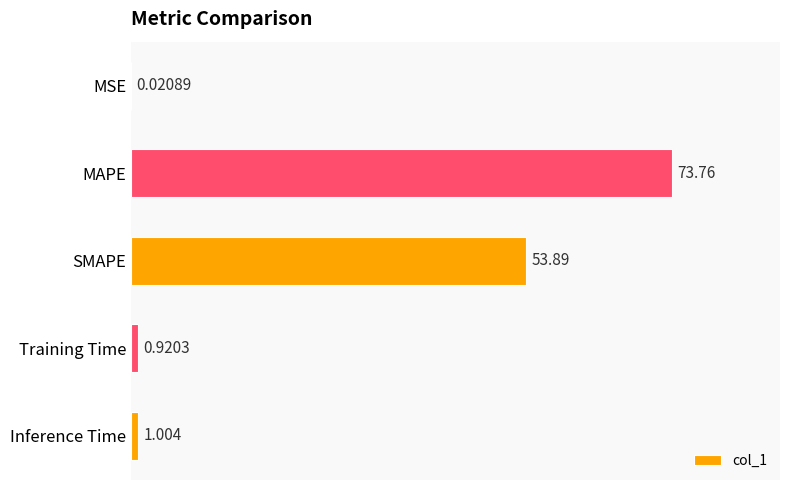

How many data points does each series have?

5